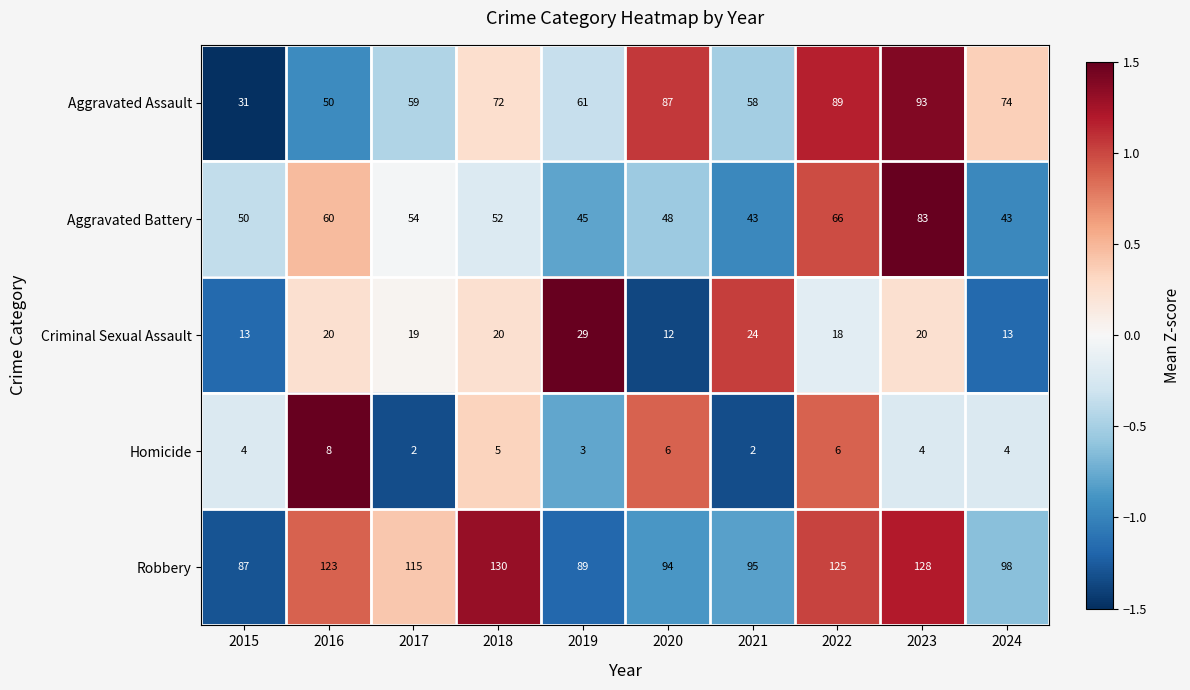

Which series changed the most between 2017 and 2018?

Robbery